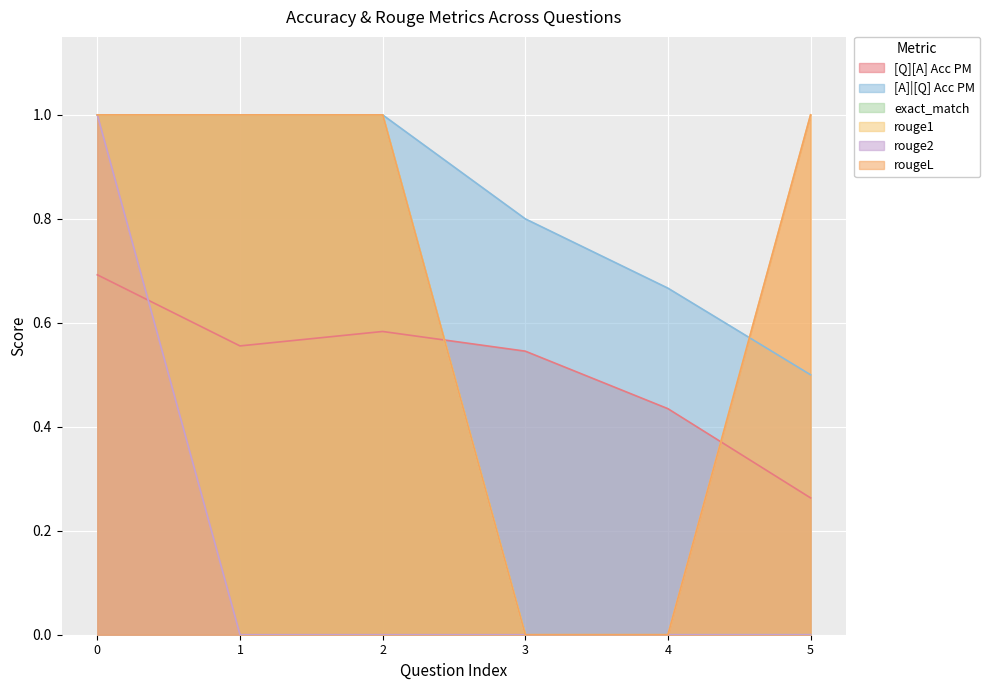

Which series has the widest spread of values?

exact_match